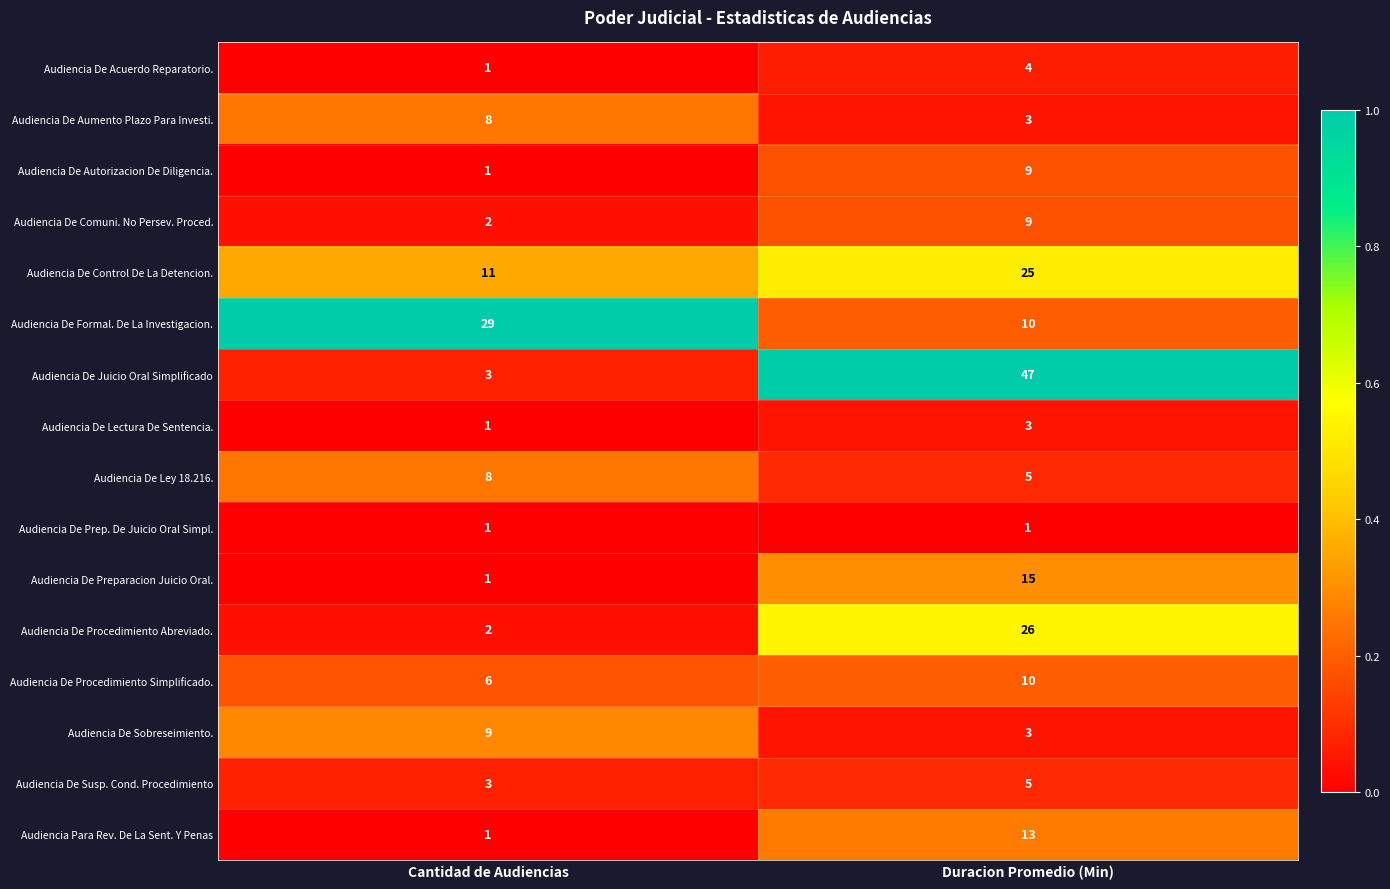

Where is Audiencia De Juicio Oral Simplificado nearest to the value 25?

Cantidad de Audiencias